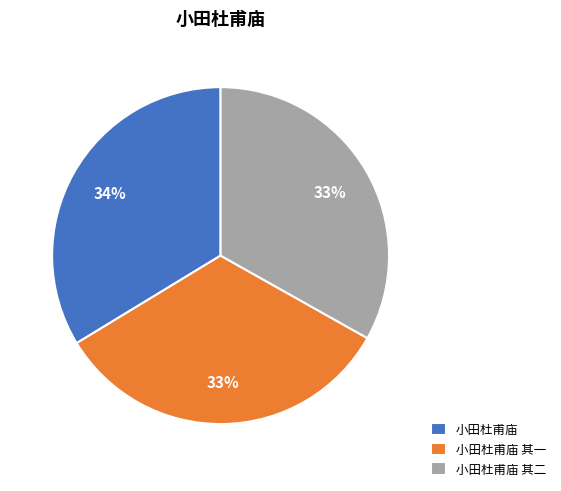

Do 小田杜甫庙 其二 and 小田杜甫庙 其一 together represent more than half of the pie?

Yes